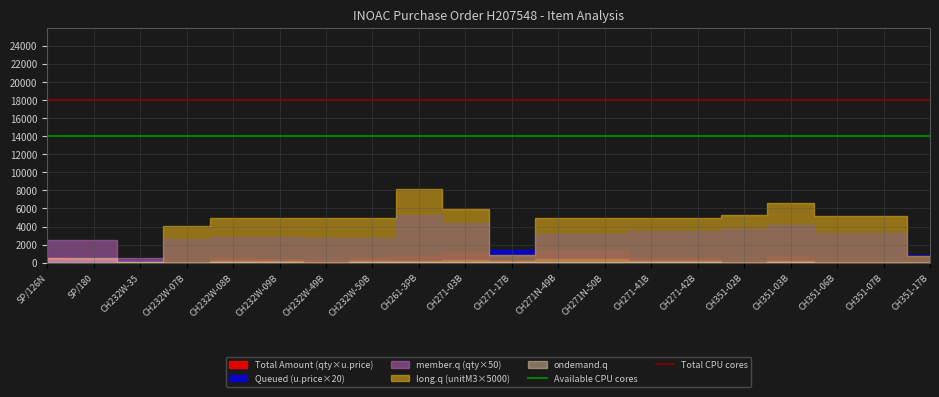

What is the value of the Total CPU cores point at the 2nd from the left?

18000